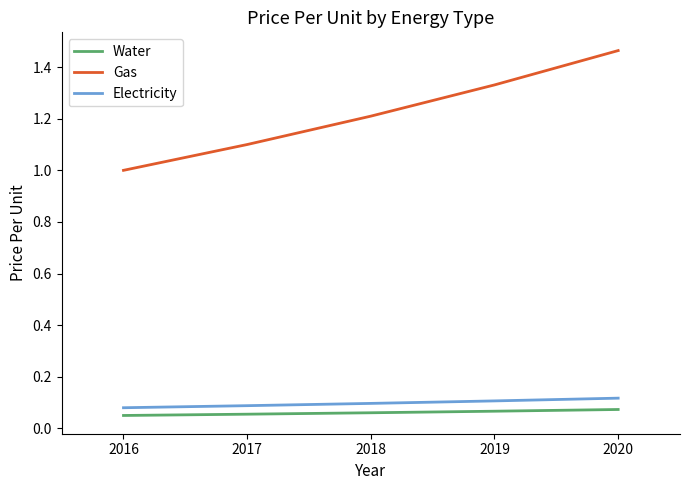

The value of Gas at 2017 is 0.8. True or false?

False